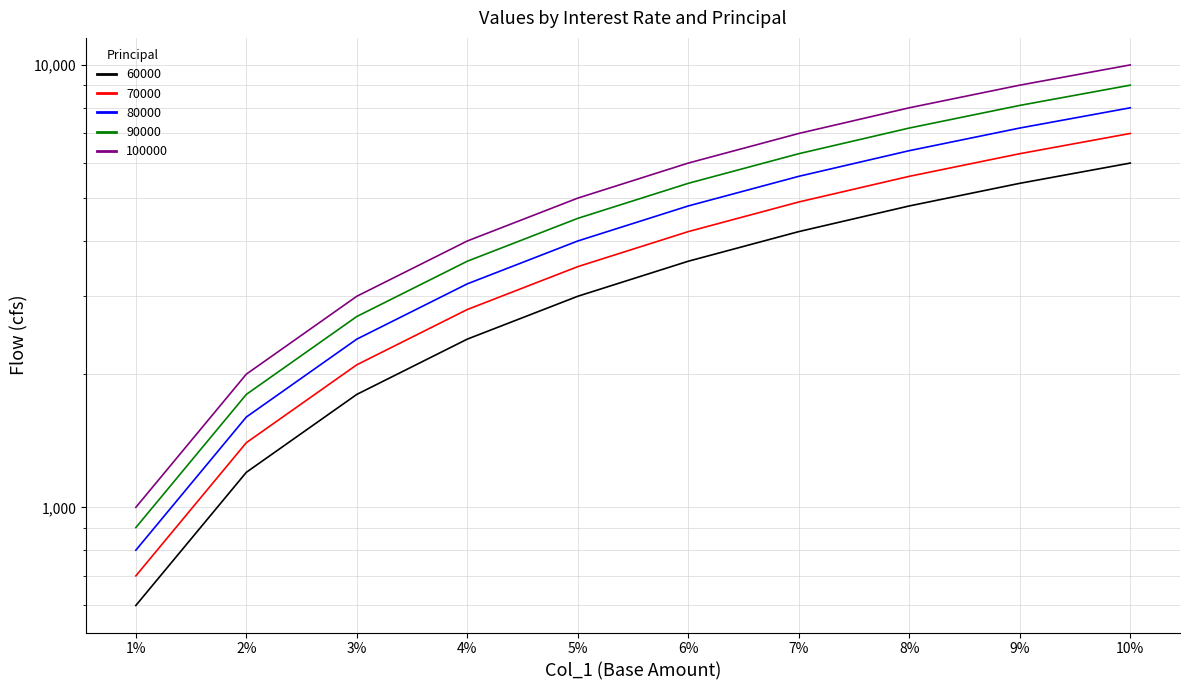

At 6%, list the series in order from smallest to largest.

60000, 70000, 80000, 90000, 100000